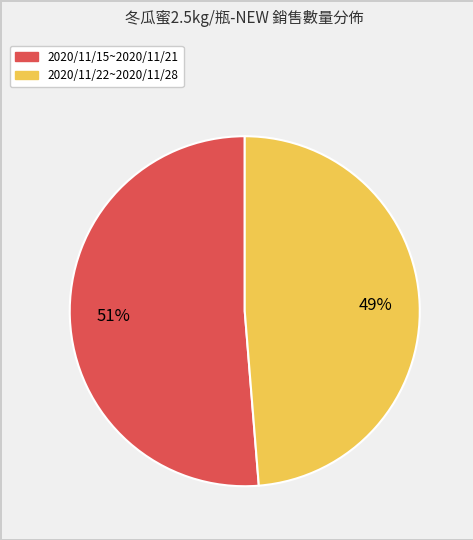

Is there a majority slice in this chart?

Yes